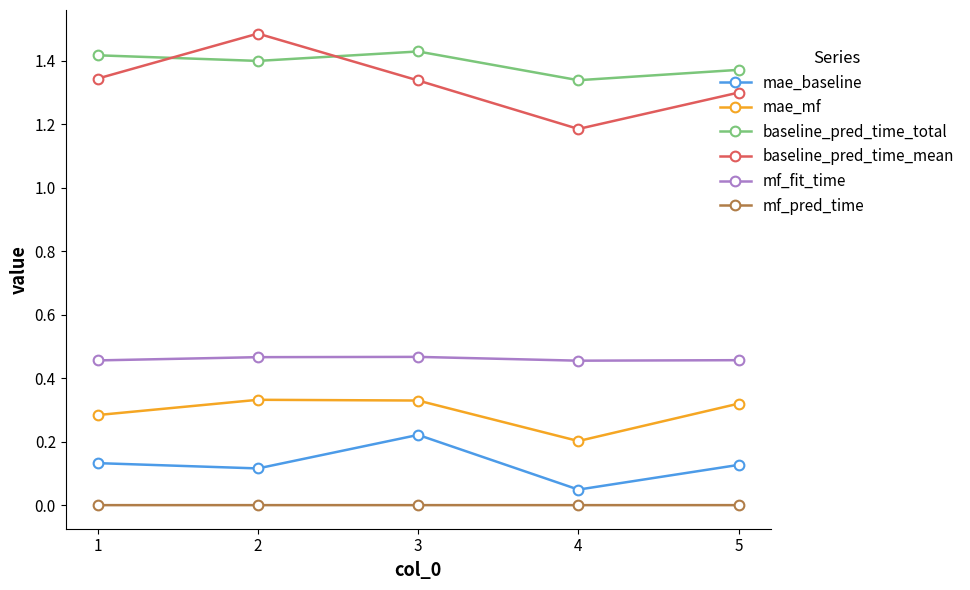

What is the total value across all series at 5?

3.6